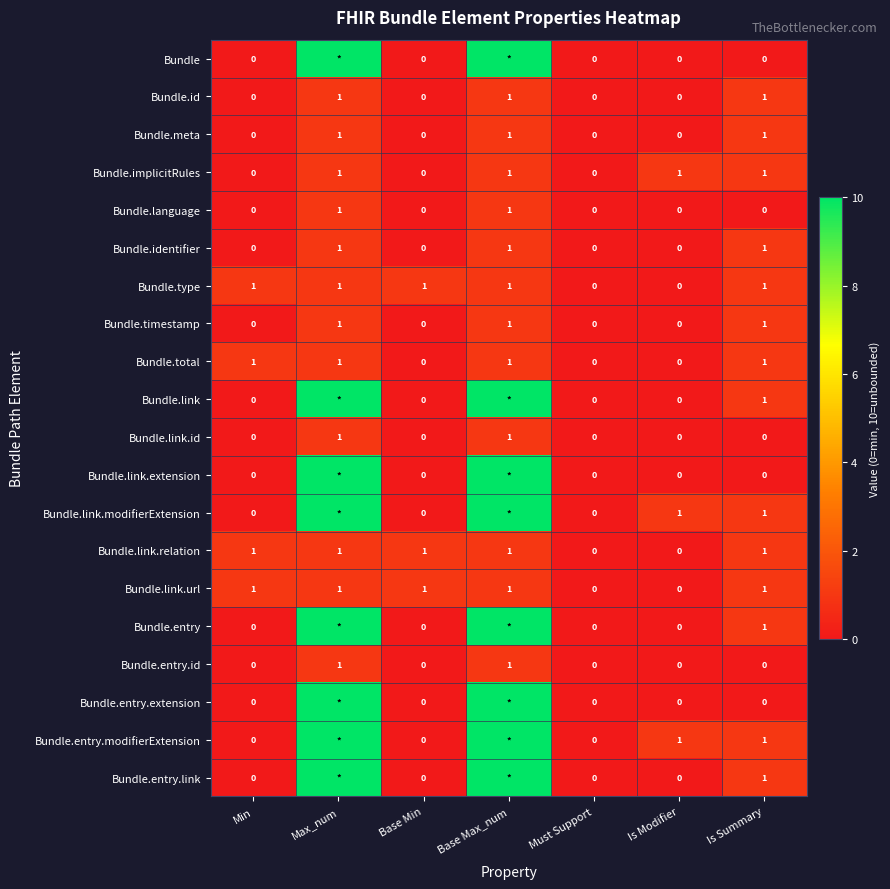

Is it true that Bundle.total equals 0 at Must Support?

True